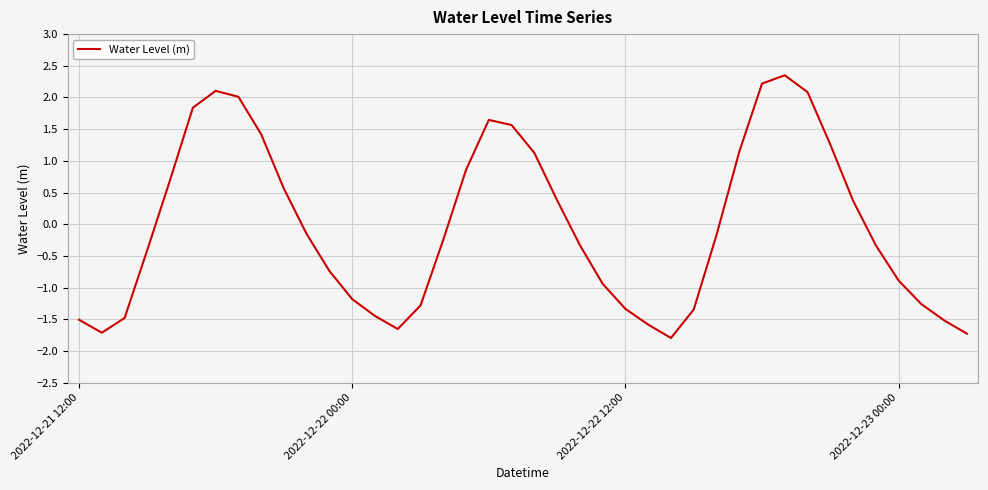

Is this an area chart (filled region under the line)?

No